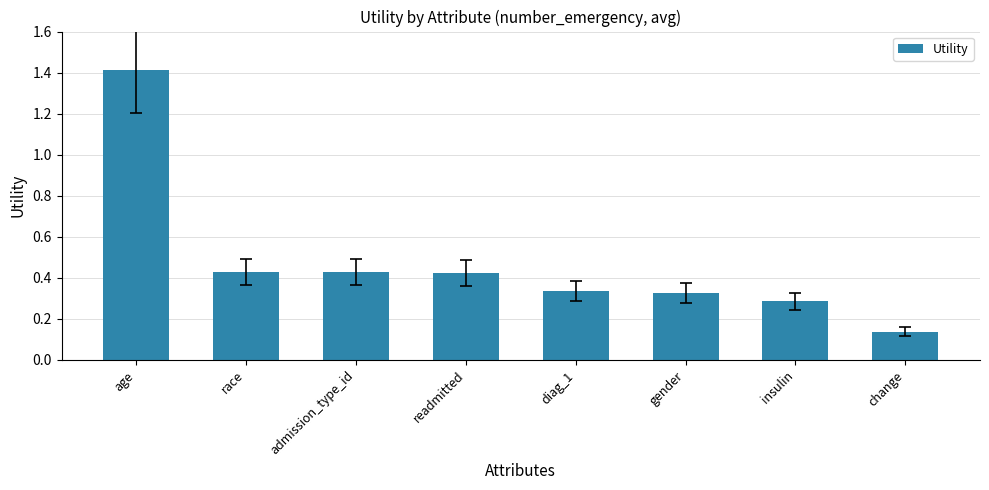

True or false: the data shows 2.5 at age.

False